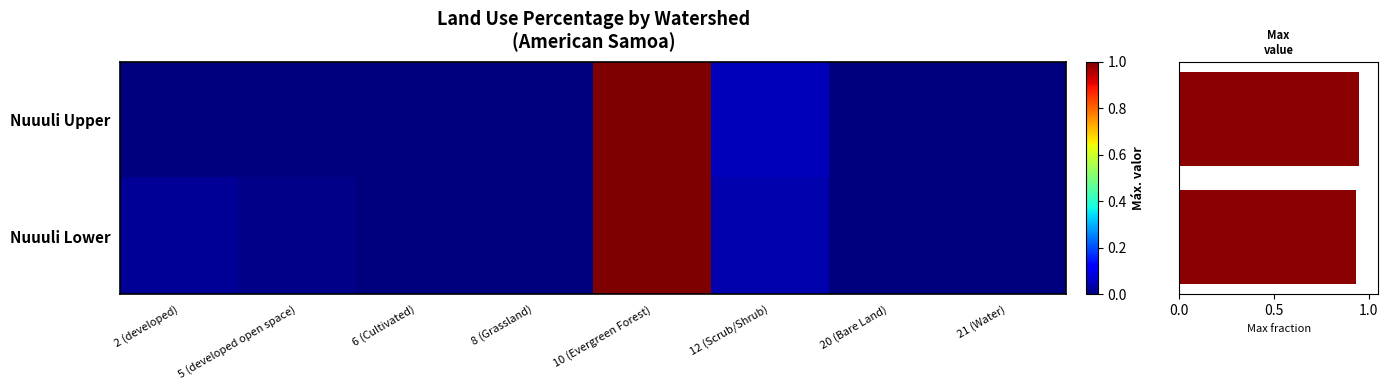

Which series has the widest spread of values?

Nuuuli Upper